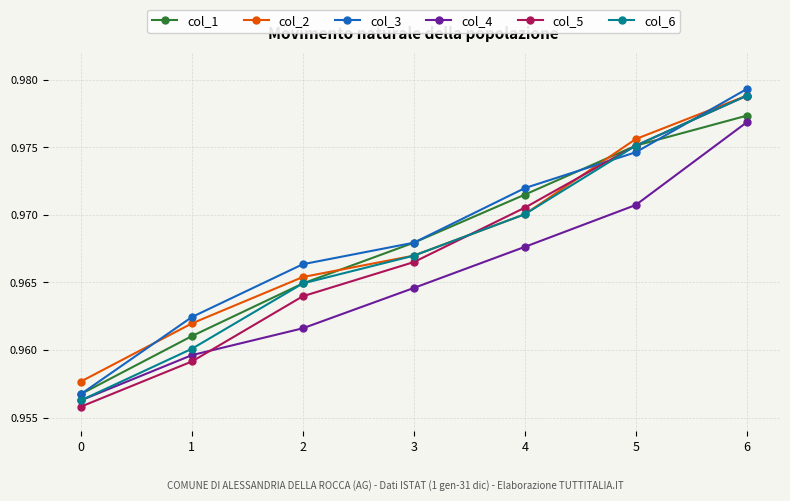

Is the value of col_1 at 0 greater than the value of col_5 at 3?

No